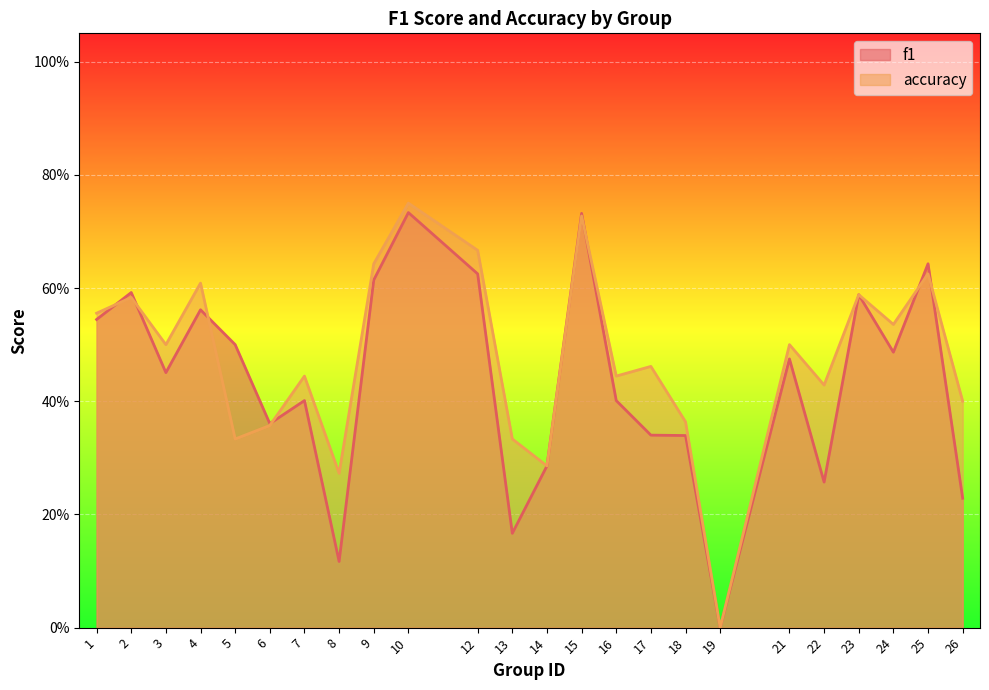

At which label is accuracy closest to 0?

19